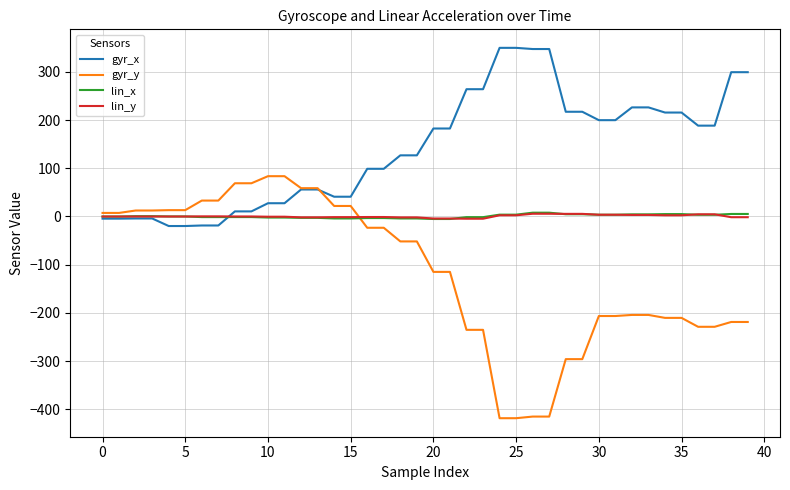

Which series has the largest range (max minus min)?

gyr_y